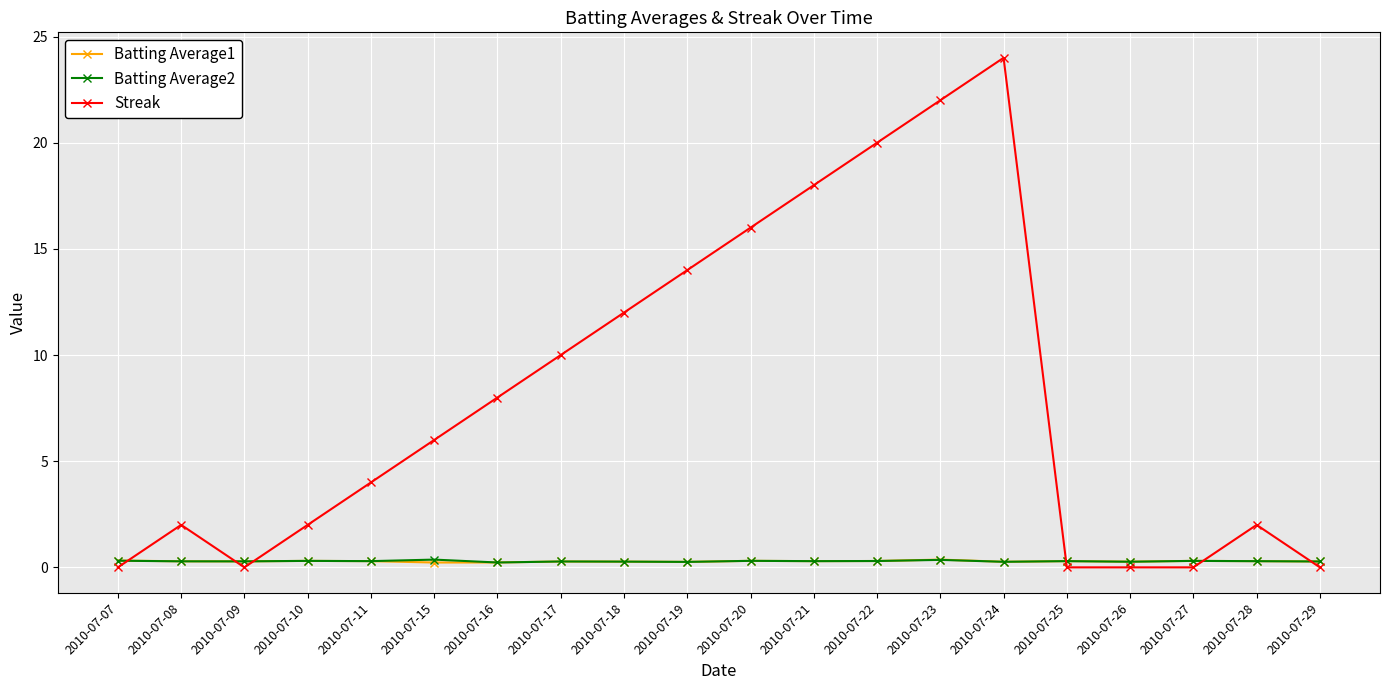

What is the value of the Streak point at the 6th from the left?

6.0